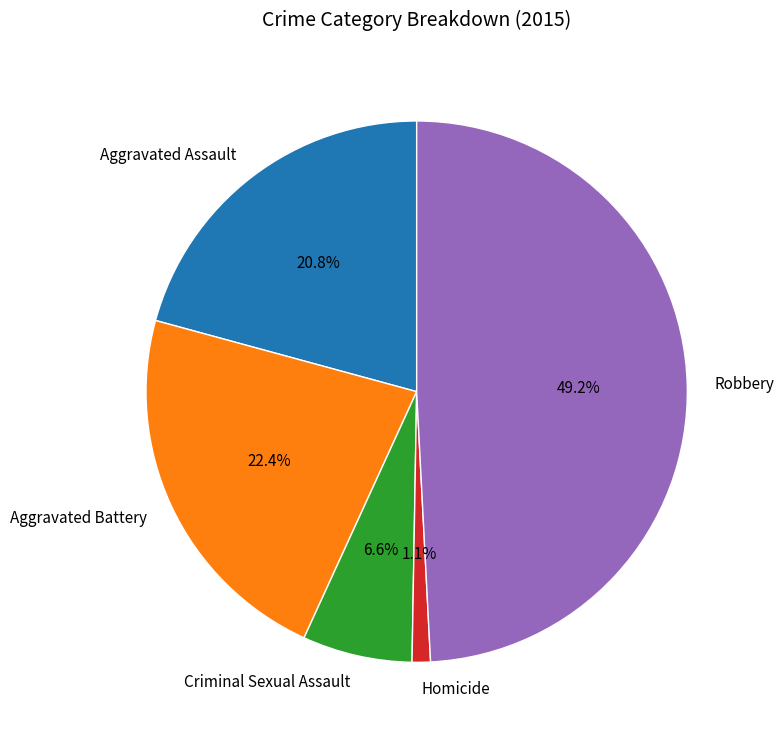

The Aggravated Battery slice represents 22% of the pie. True or false?

True